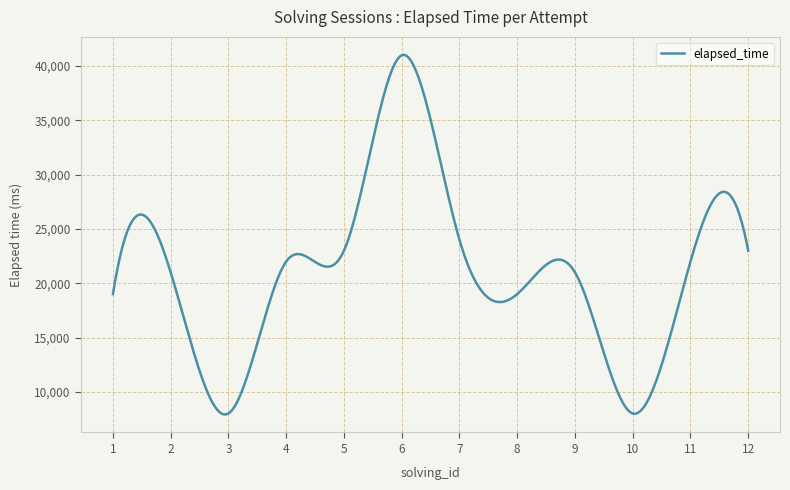

What is the greatest value displayed?

41035.5